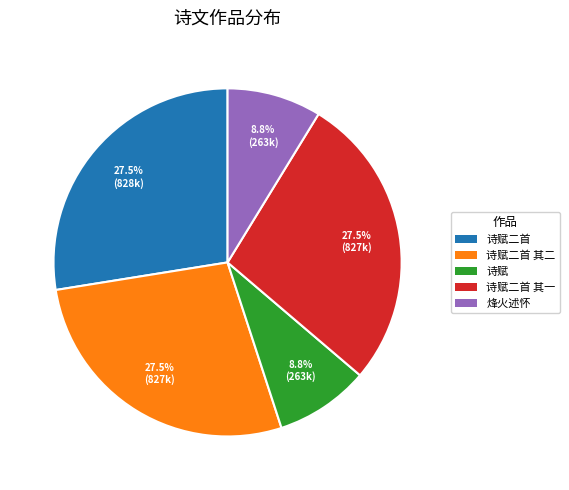

Does 诗赋二首 其二 represent more than half of the total?

No